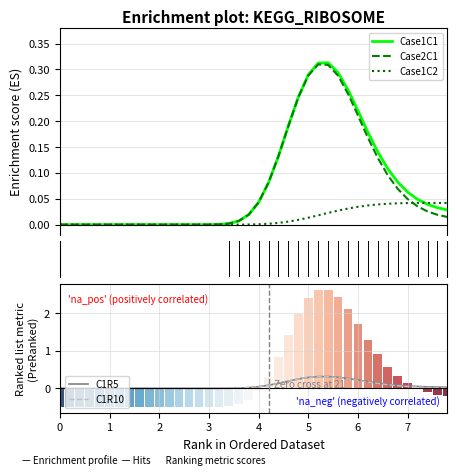

What is the difference between the maximum and minimum values in the C1R10 series?

0.3